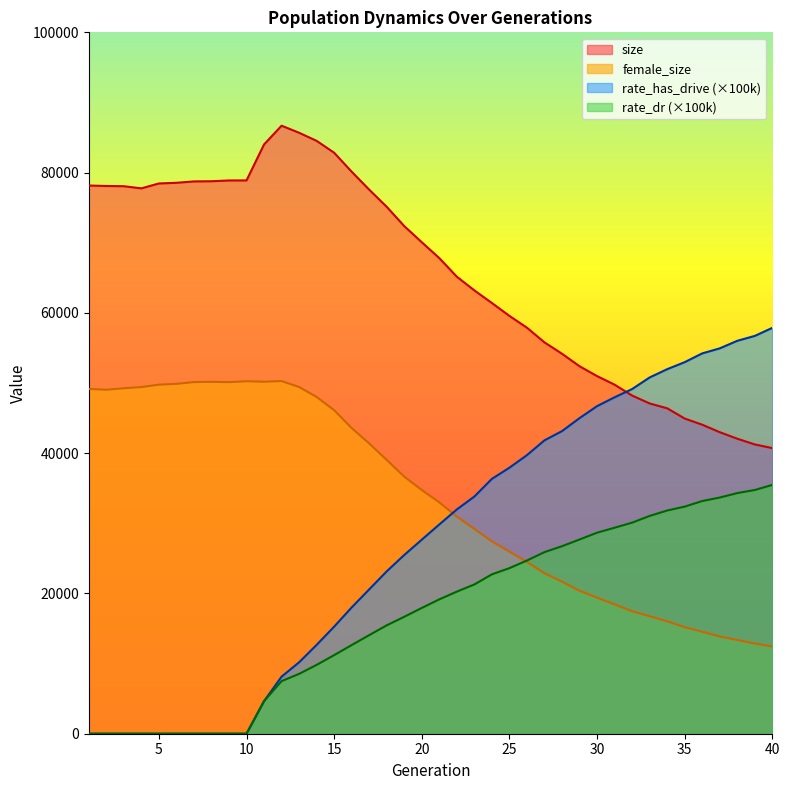

True or false: rate_dr and rate_has_drive intersect in this chart.

False